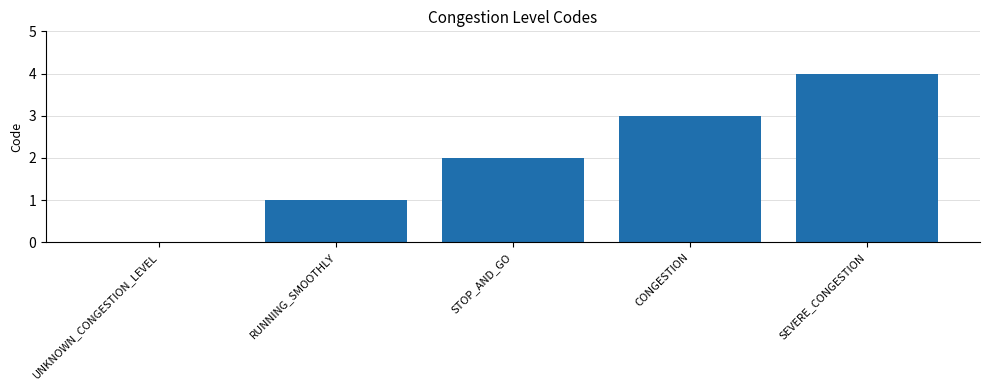

How many distinct data groups are displayed?

1